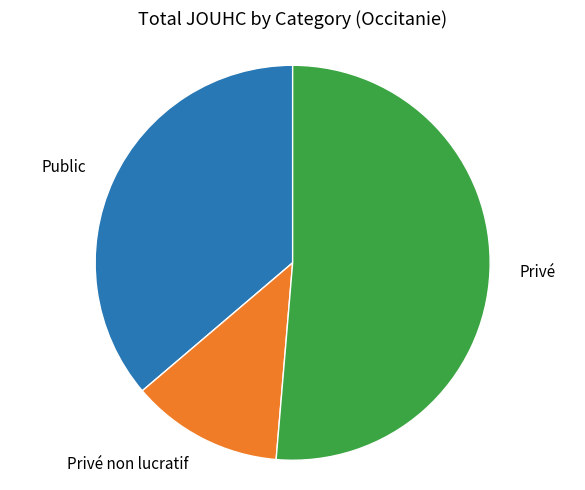

Do Public and Privé non lucratif together represent more than half of the pie?

No